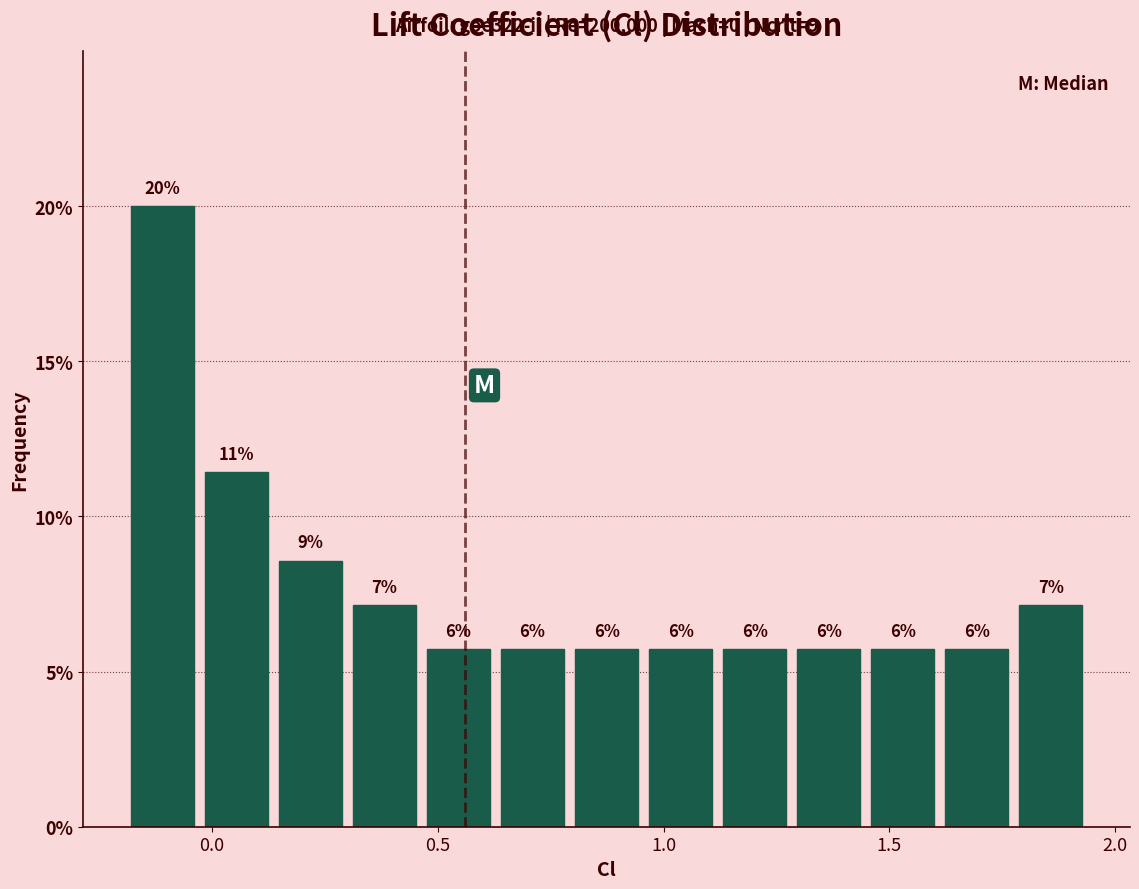

Read against the x-axis, roughly where is the centre of the tallest bar?

-0.10